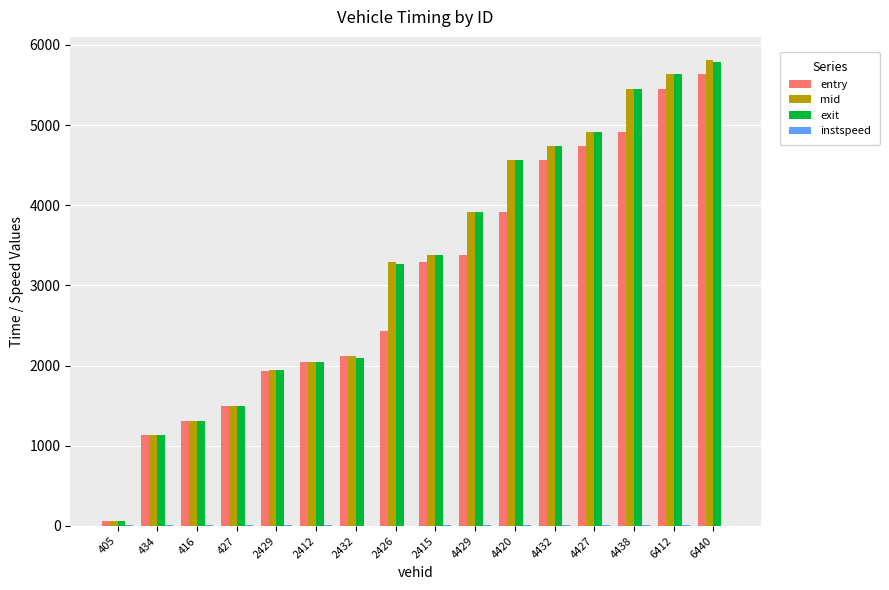

What is the greatest value displayed?

5809.0